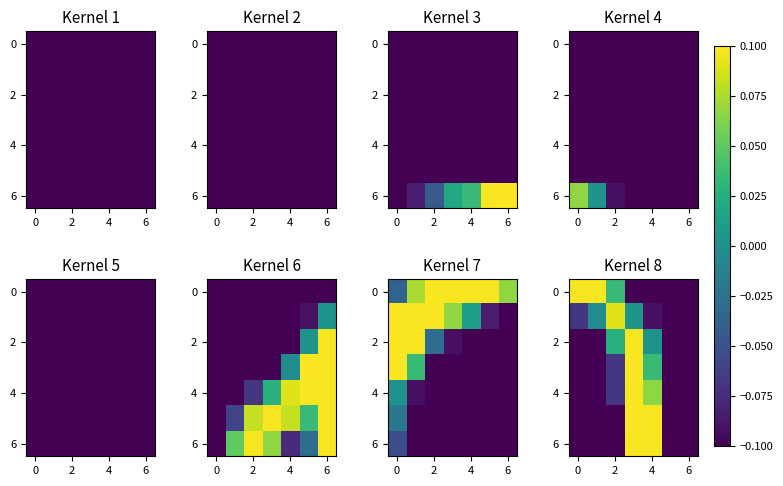

How many values in 2 are below zero?

4